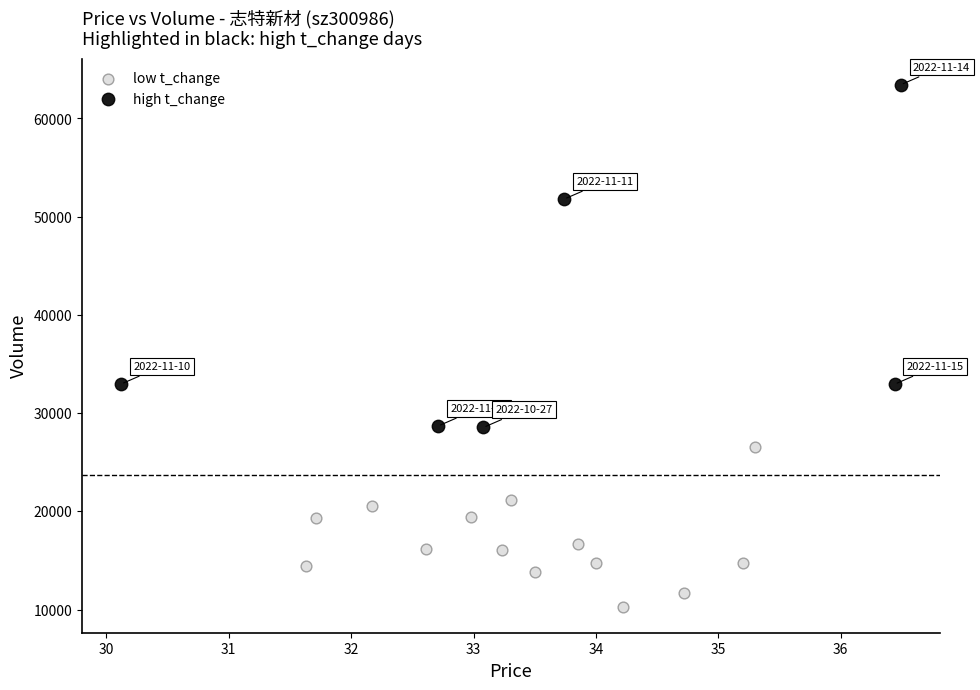

Which series reaches the maximum Y coordinate?

high t_change